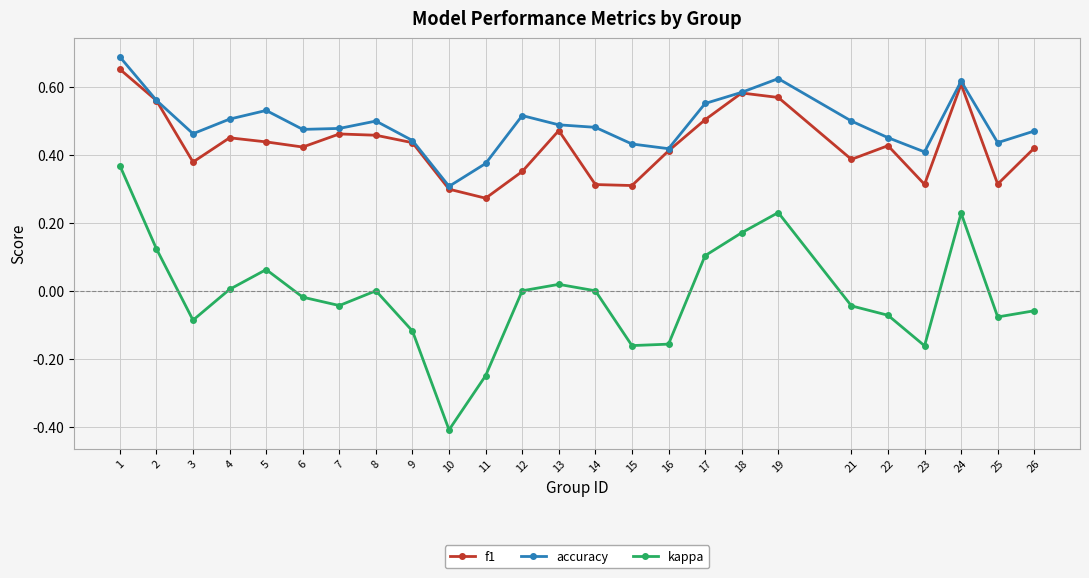

Count the f1 values in the range 0 to 1.

25